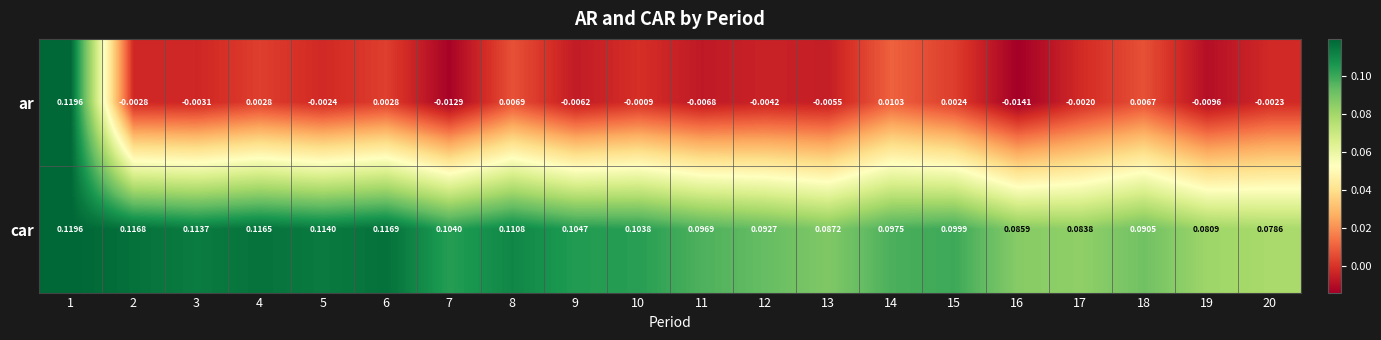

Which series has the widest spread of values?

ar